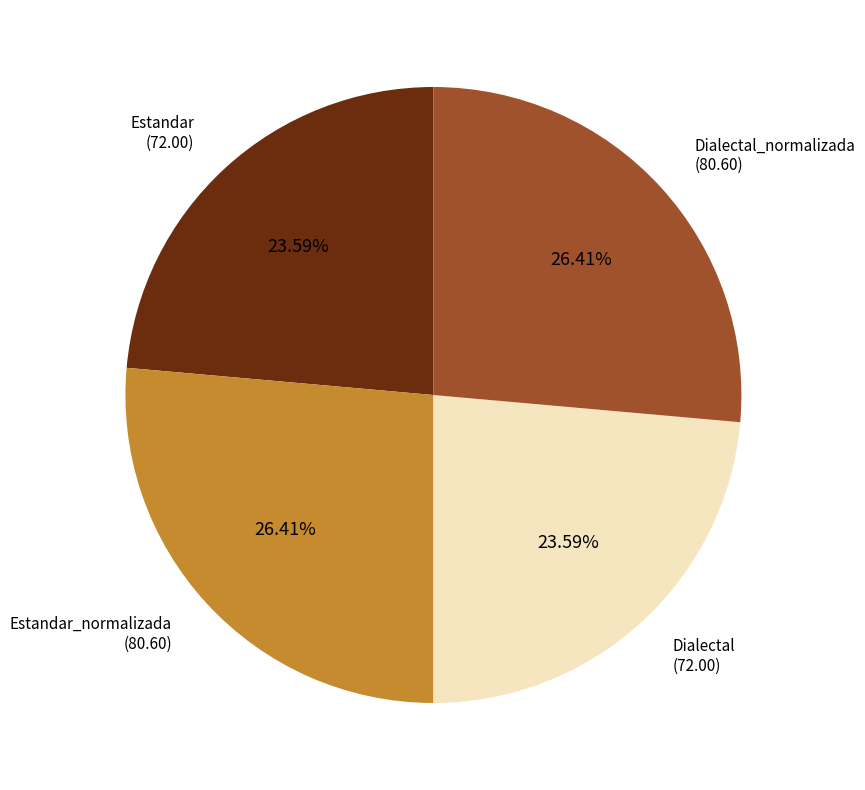

Approximately how many times larger is the value at Dialectal compared to Estandar_normalizada?

0.9